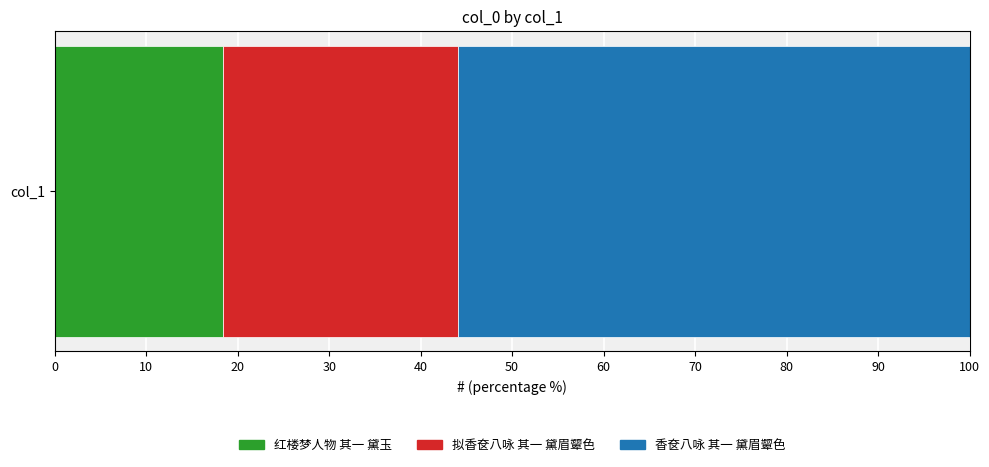

What is the highest value of the 红楼梦人物 其一 黛玉 series?

18.4